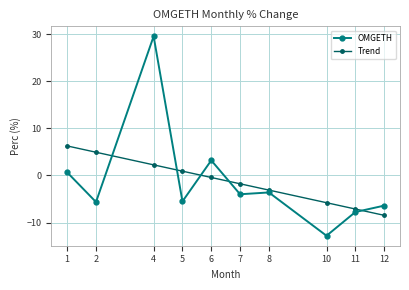

The OMGETH series shows -7.8 at 11. True or false?

True